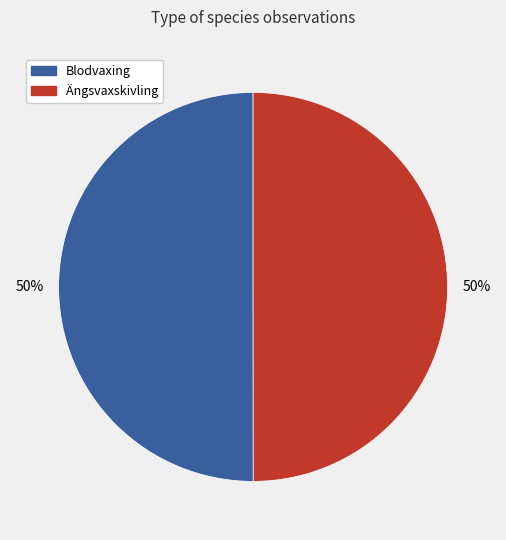

How many slices are in this pie chart?

2